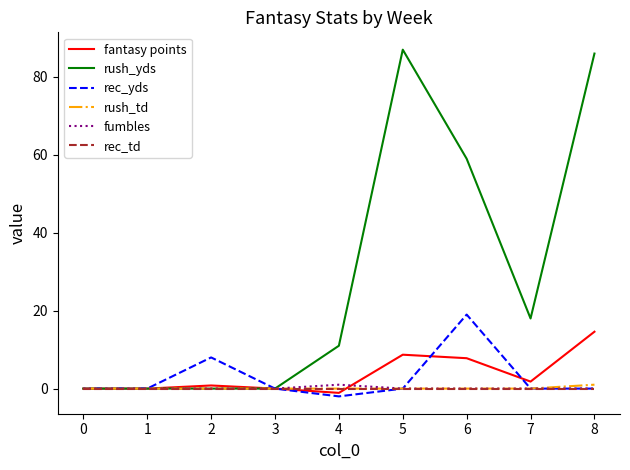

What is the sum of all rec_yds values?

25.0